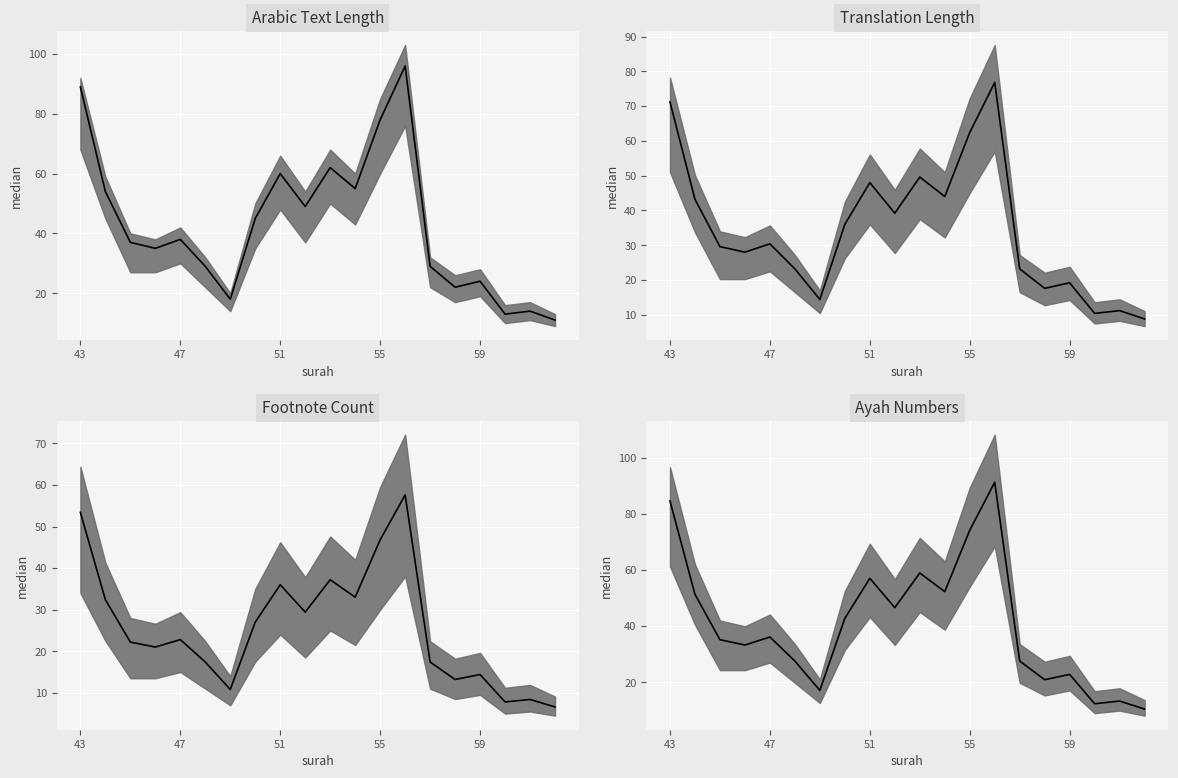

What is the difference between the second highest and minimum values?

74.1